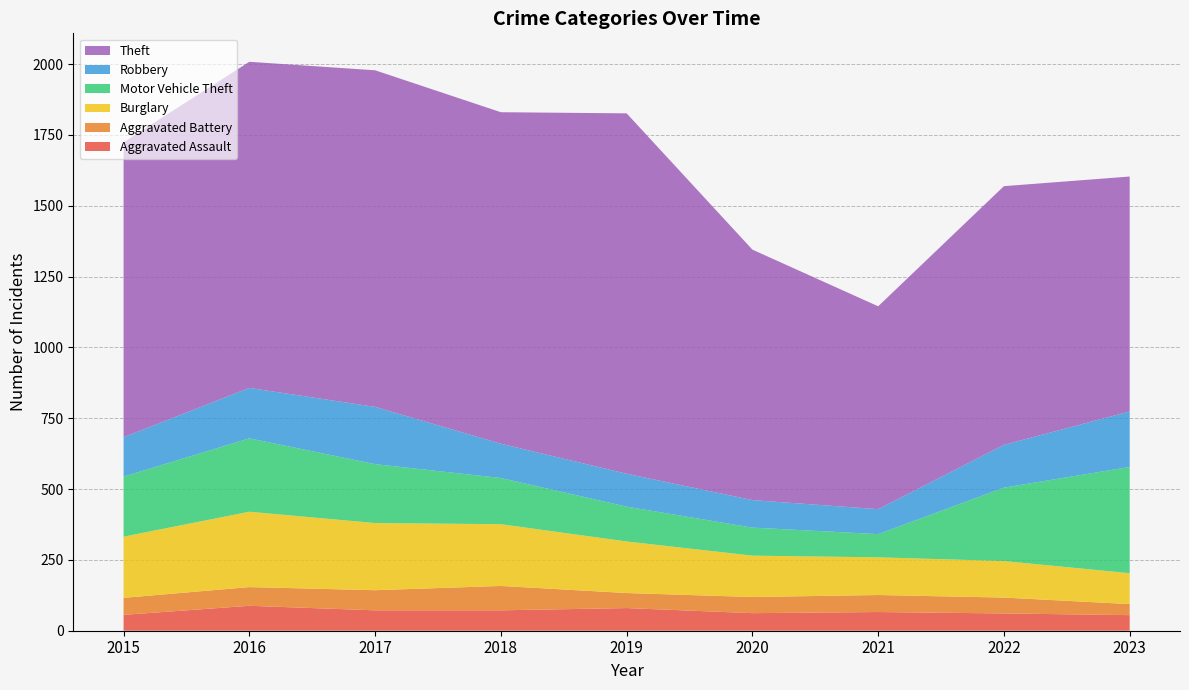

Reading right to left, list all the values displayed in this chart.

Aggravated Assault: 55	61	66	62	80	72	72	88	56
Aggravated Battery: 39	56	60	57	53	86	71	66	60
Burglary: 109	129	133	146	182	218	237	266	216
Motor Vehicle Theft: 375	259	82	99	123	163	208	259	212
Robbery: 196	151	88	97	116	121	202	178	139
Theft: 829	913	716	884	1272	1170	1188	1151	1041